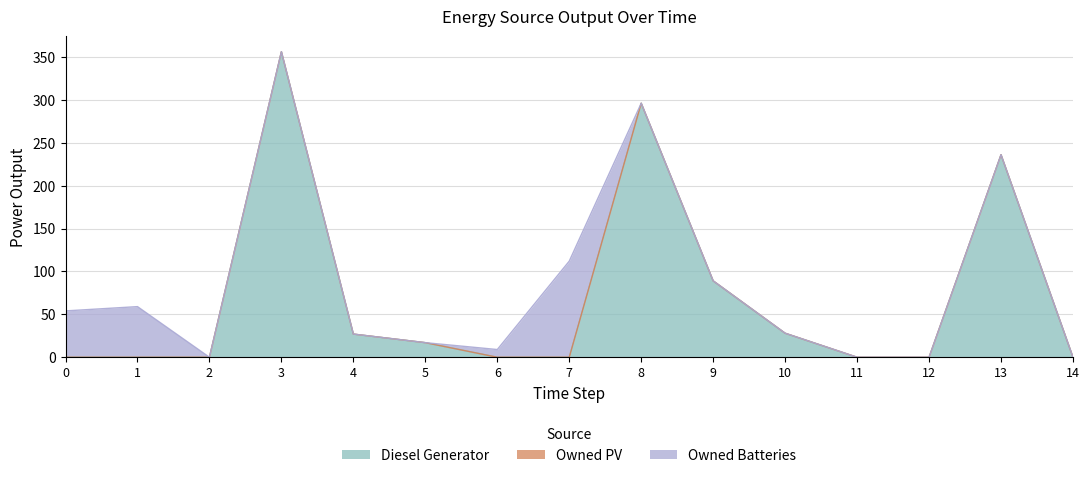

True or false: Diesel Generator has more than 0 points higher than both neighbors.

True